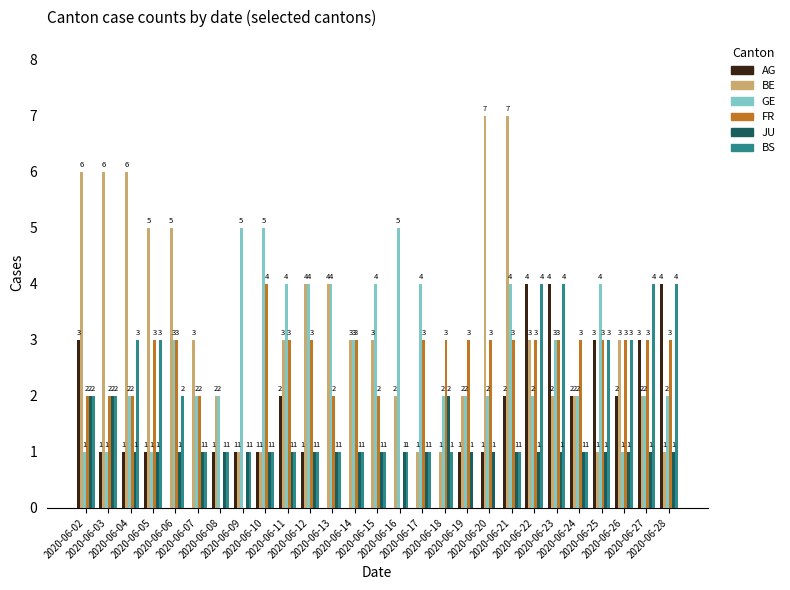

Which series has the largest total across all categories?

BE